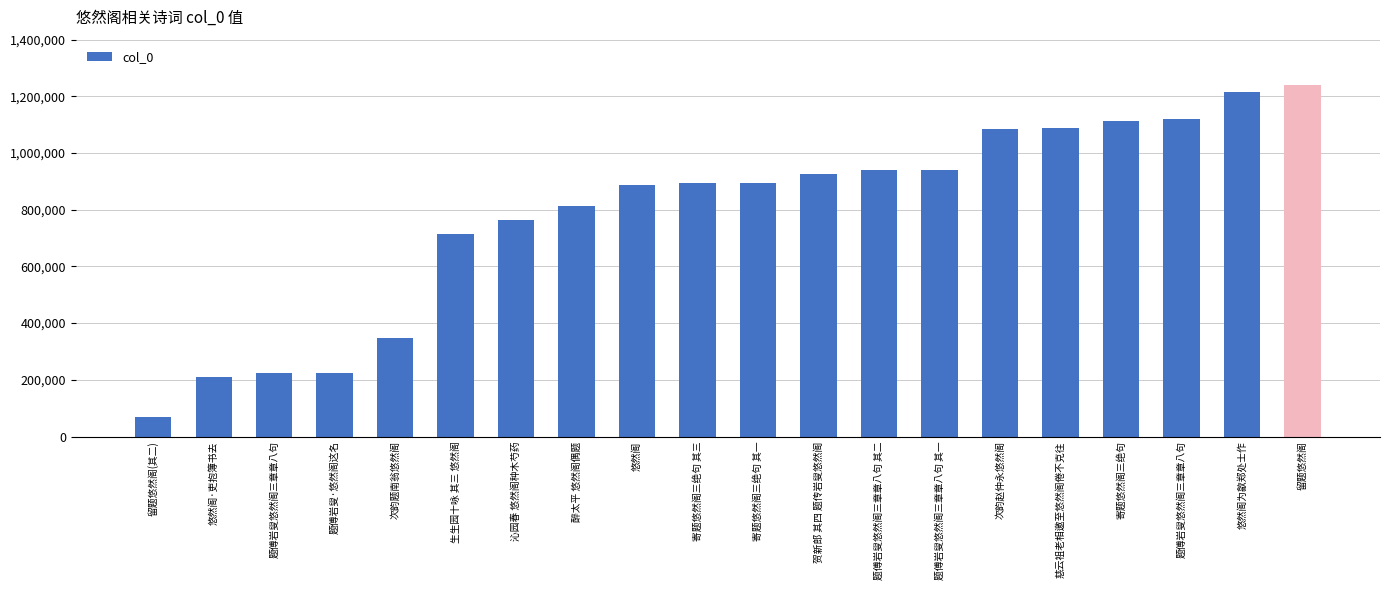

Are the bars horizontal?

No